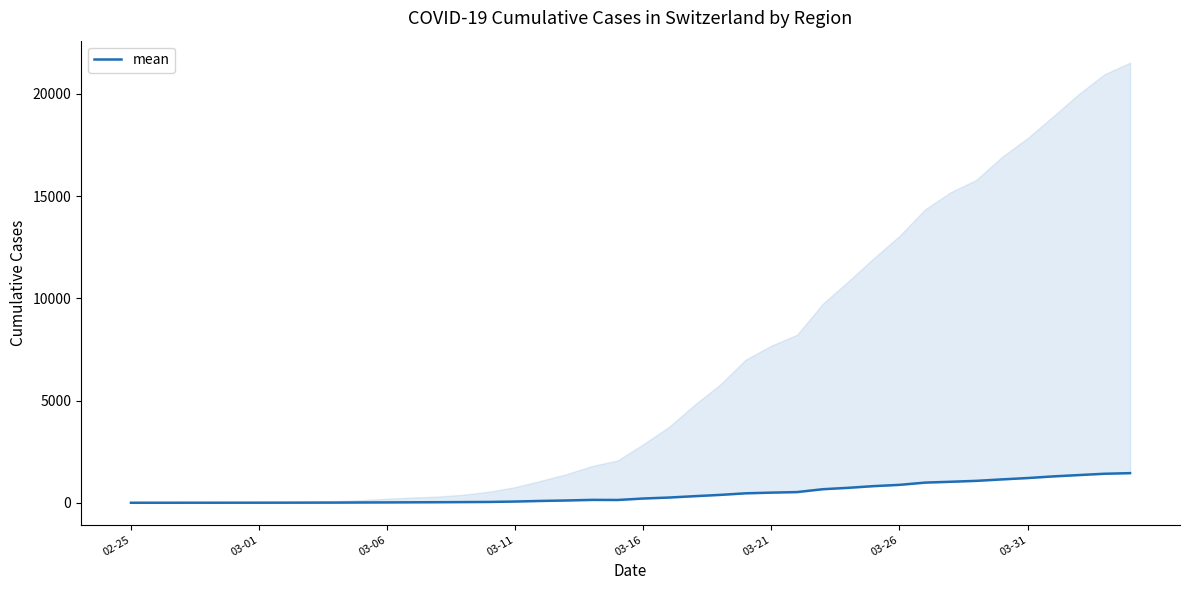

What is the difference between the maximum and minimum values?

1448.0